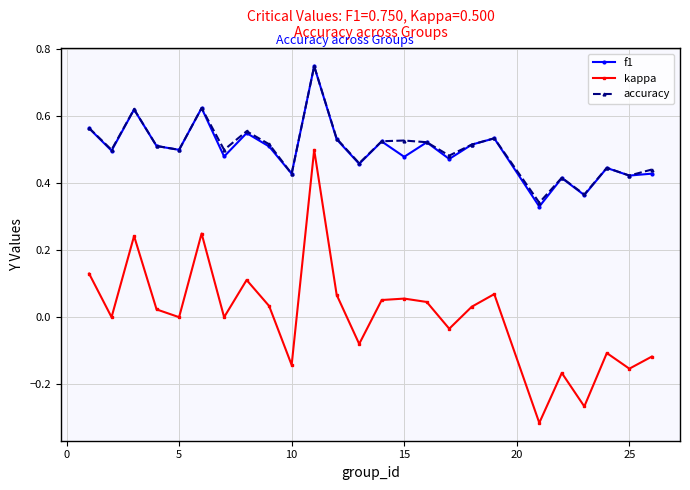

True or false: f1 has more than 1 interior local peaks.

True